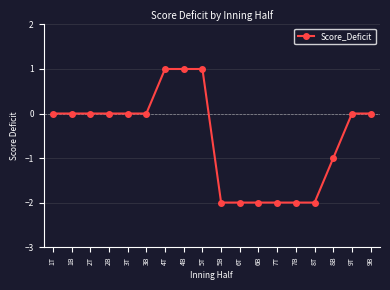

The value at 4B is 1. True or false?

True